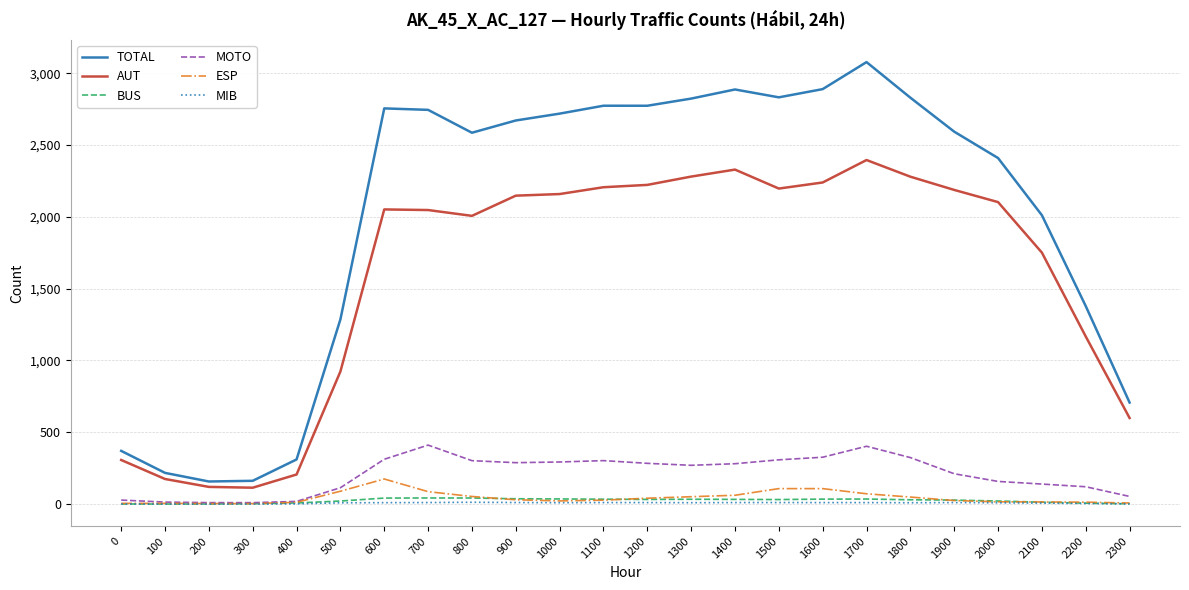

The value of AUT at 2000 is 1343.9. True or false?

False